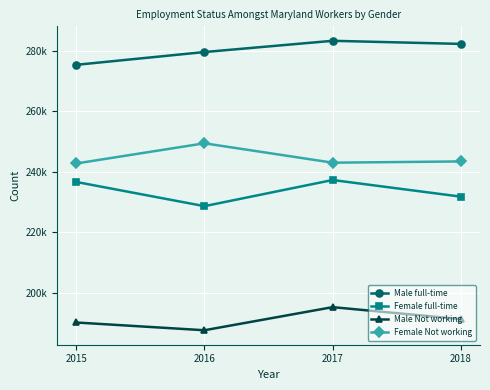

What is the minimum value shown in the chart?

187556